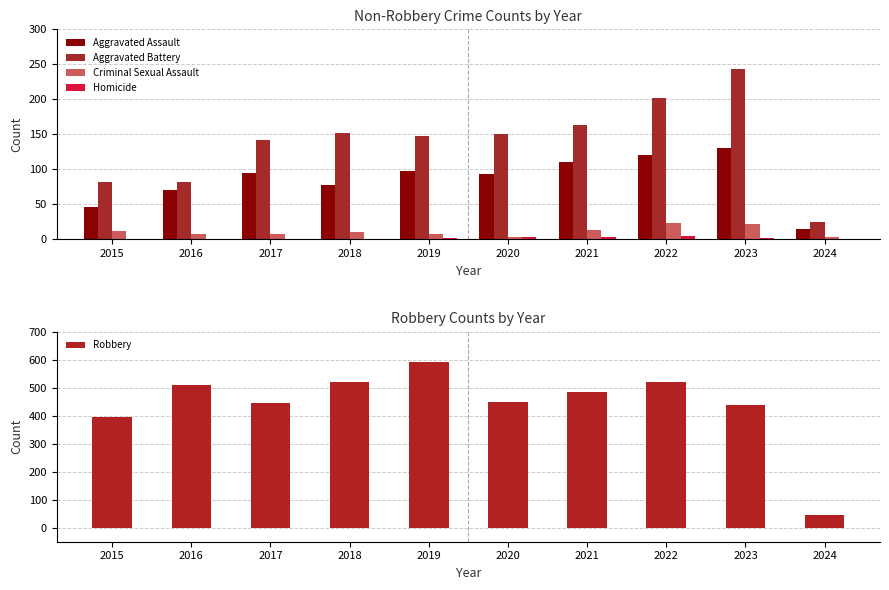

Is the value of Criminal Sexual Assault at 2017 greater than the value of Aggravated Battery at 2017?

No